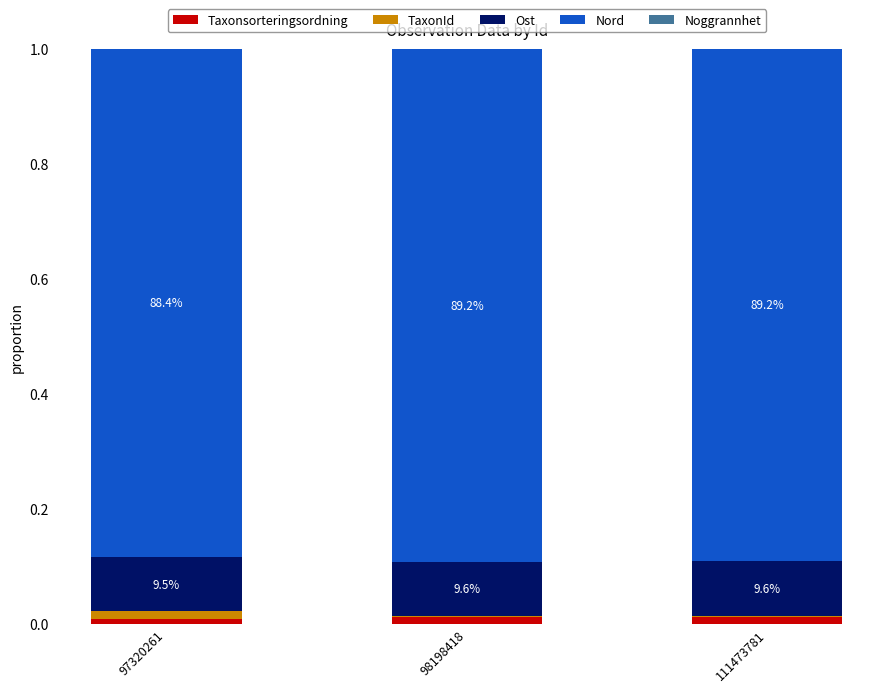

How many data points does each series have?

3